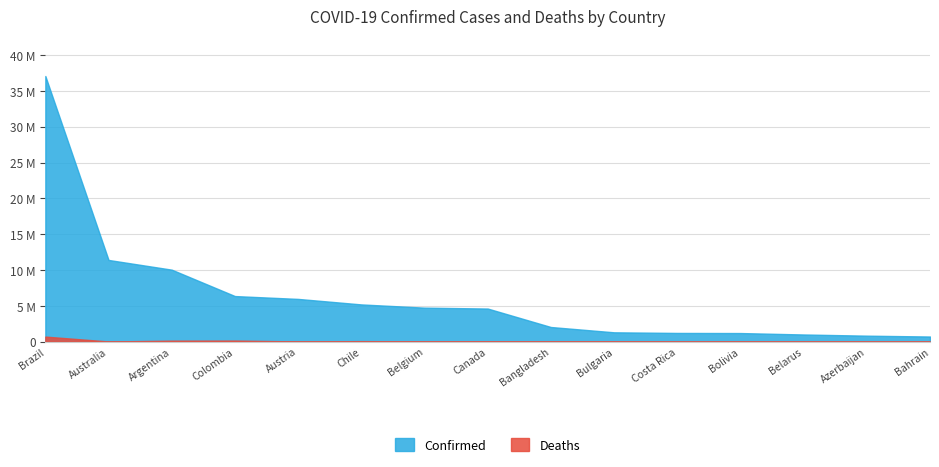

What are all the series names shown in the legend?

Confirmed, Deaths